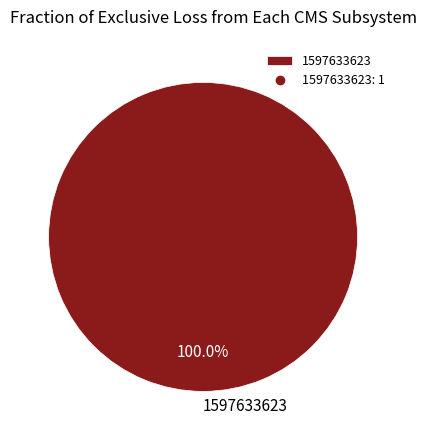

Rank the categories by value from lowest to highest.

1597633623